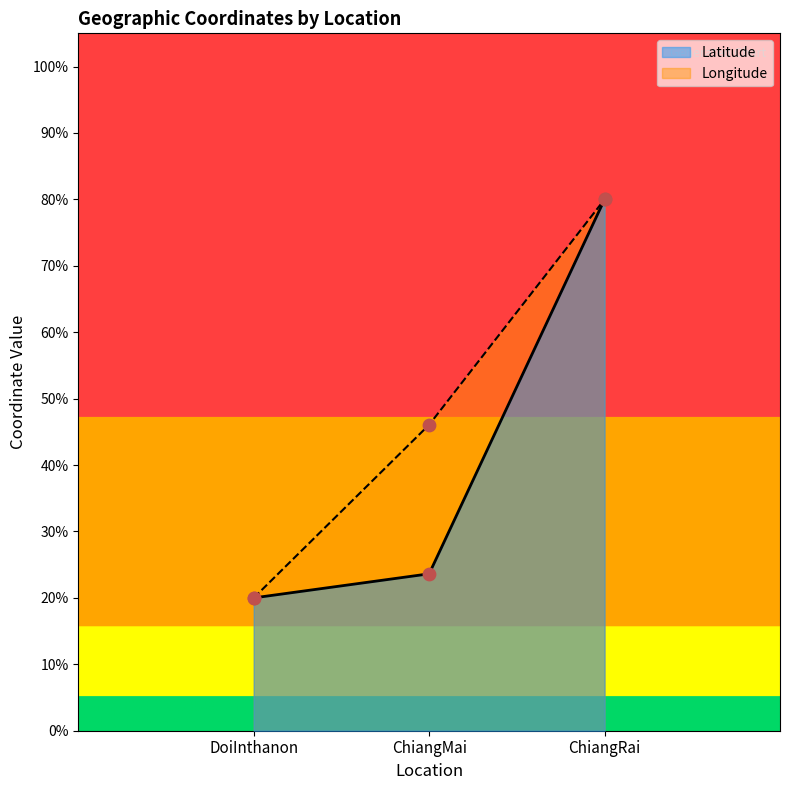

What is the total value across all series at ChiangMai?

69.7